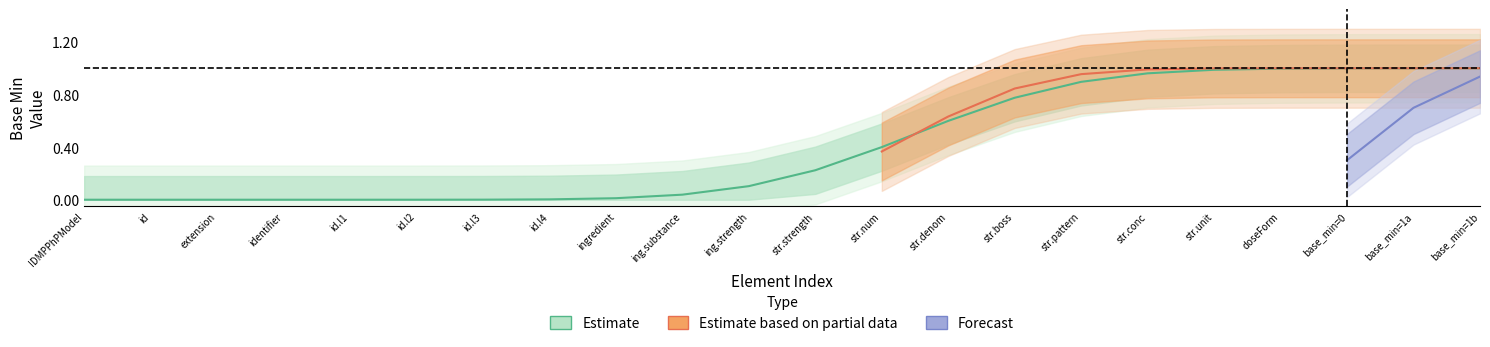

How many distinct data groups are displayed?

3